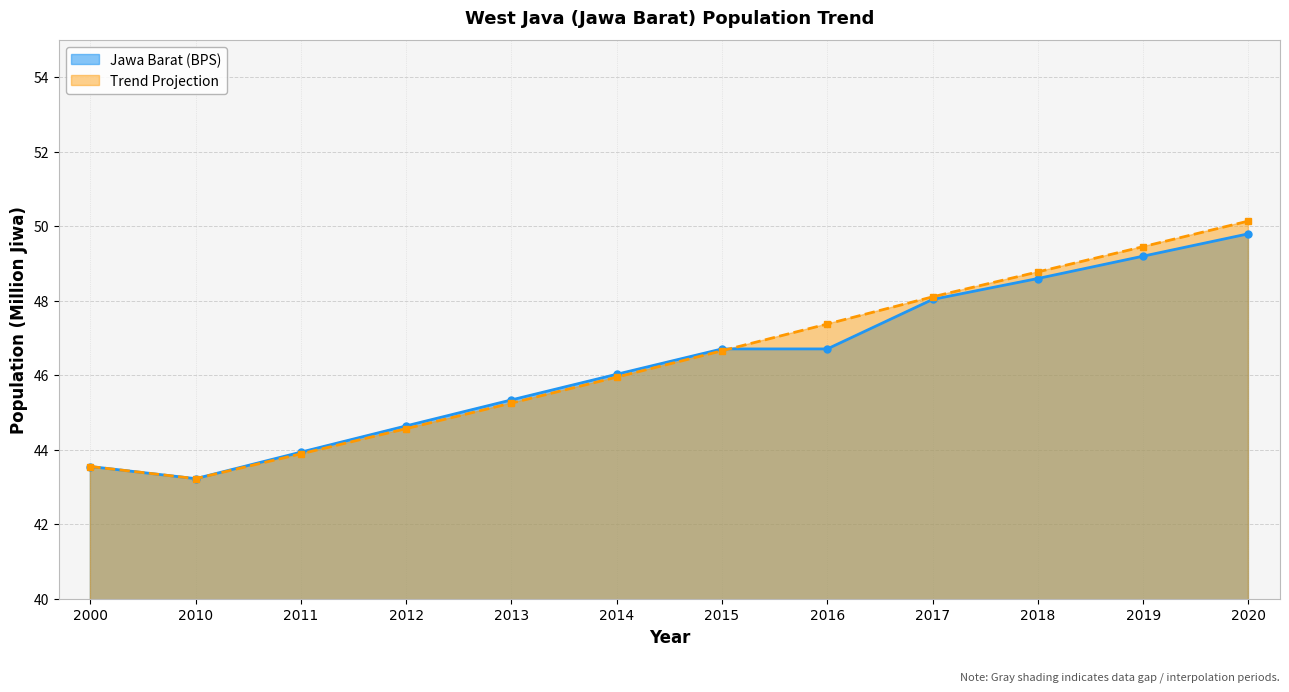

What is the value of the Trend point at the 4th from the left?

44.6